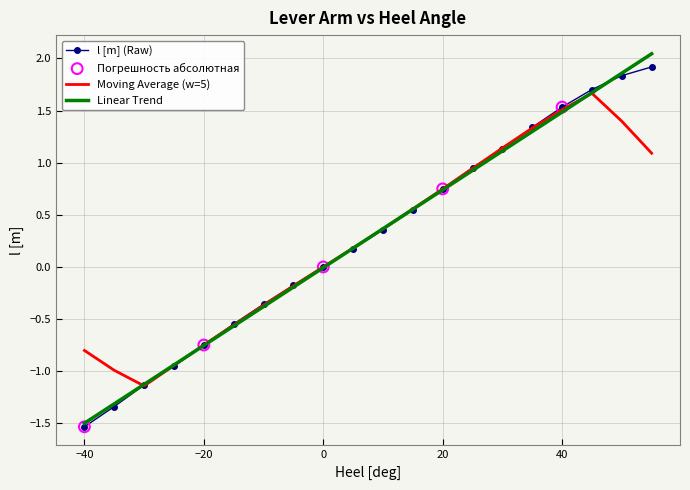

Which series has the widest spread of values?

Linear Trend